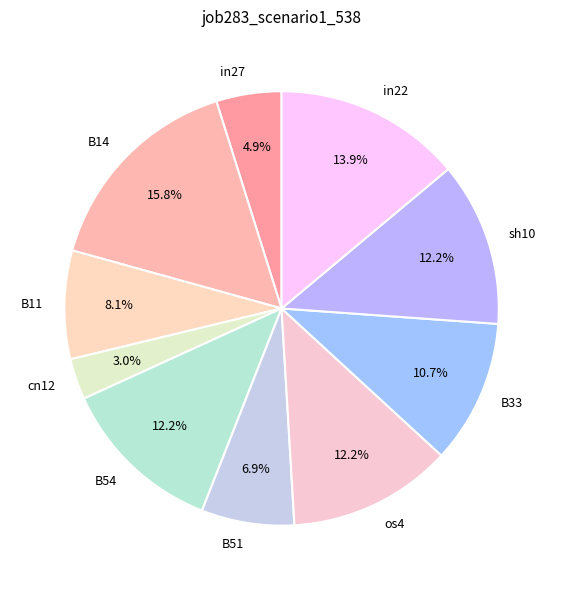

Do B54 and B14 together represent more than half of the pie?

No